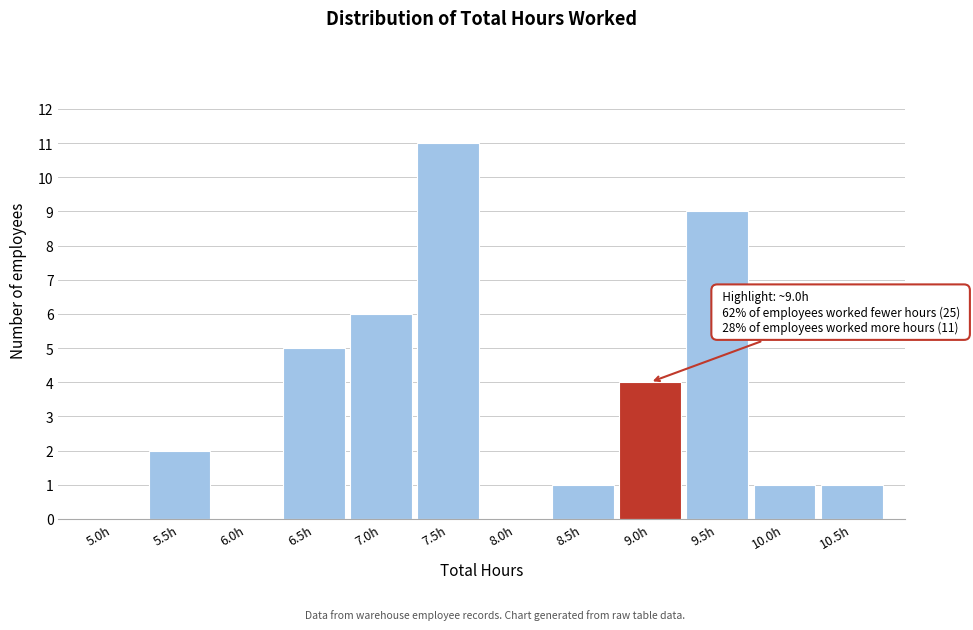

Reading right to left, transcribe all the data shown in this chart.

10.5h=1	10.0h=1	9.5h=9	9.0h=4	8.5h=1	8.0h=0	7.5h=11	7.0h=6	6.5h=5	6.0h=0	5.5h=2	5.0h=0